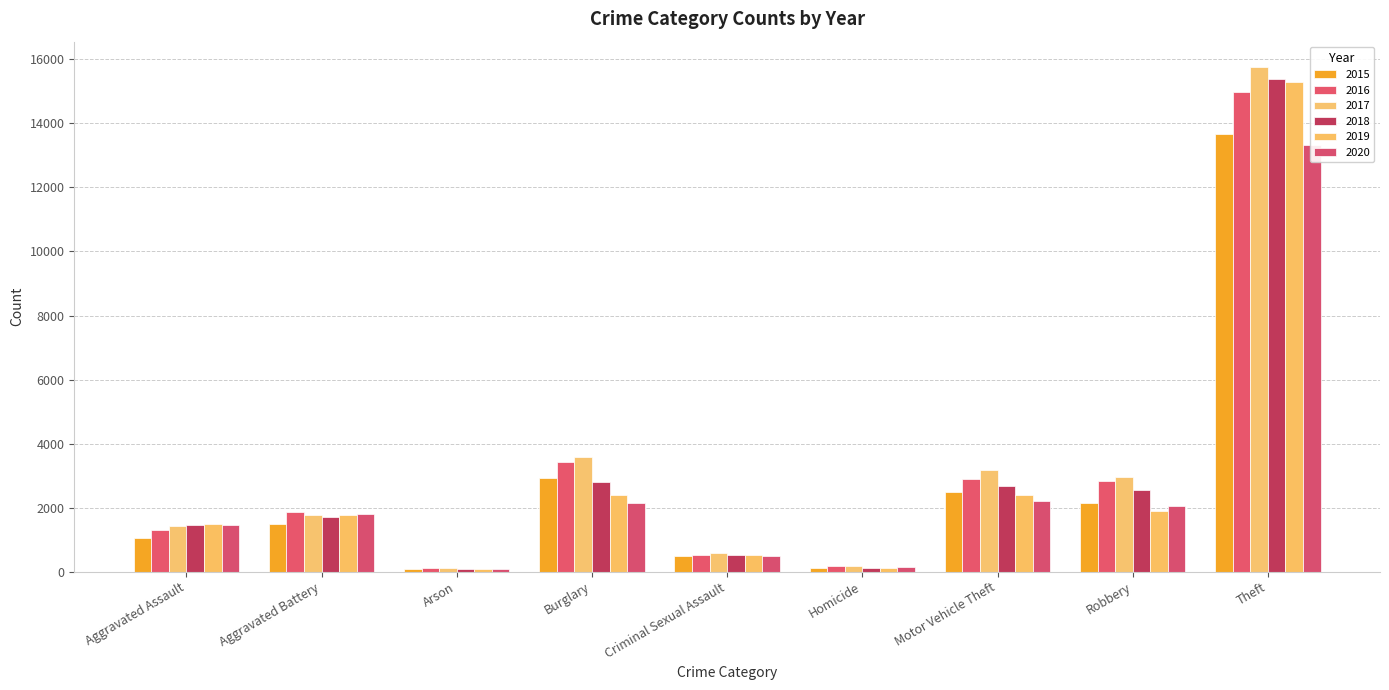

True or false: 2016 has a value of 164 at Homicide.

True